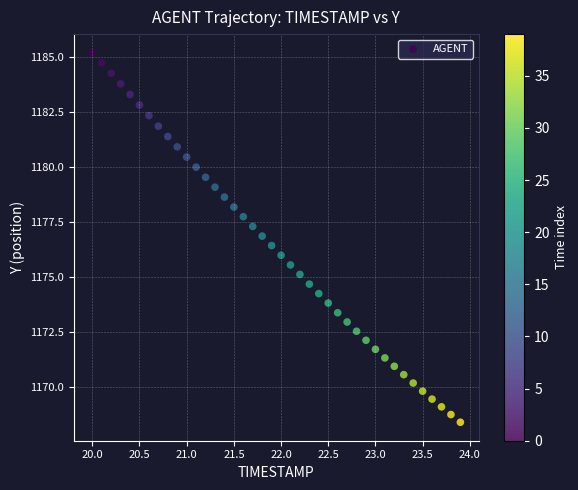

What is the range of Y values (max minus min)?

16.8